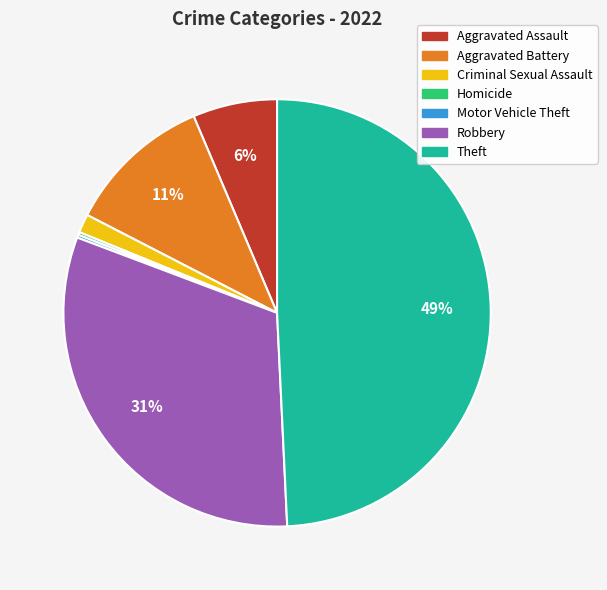

Approximately how many times larger is the value at Aggravated Battery compared to Robbery?

0.4